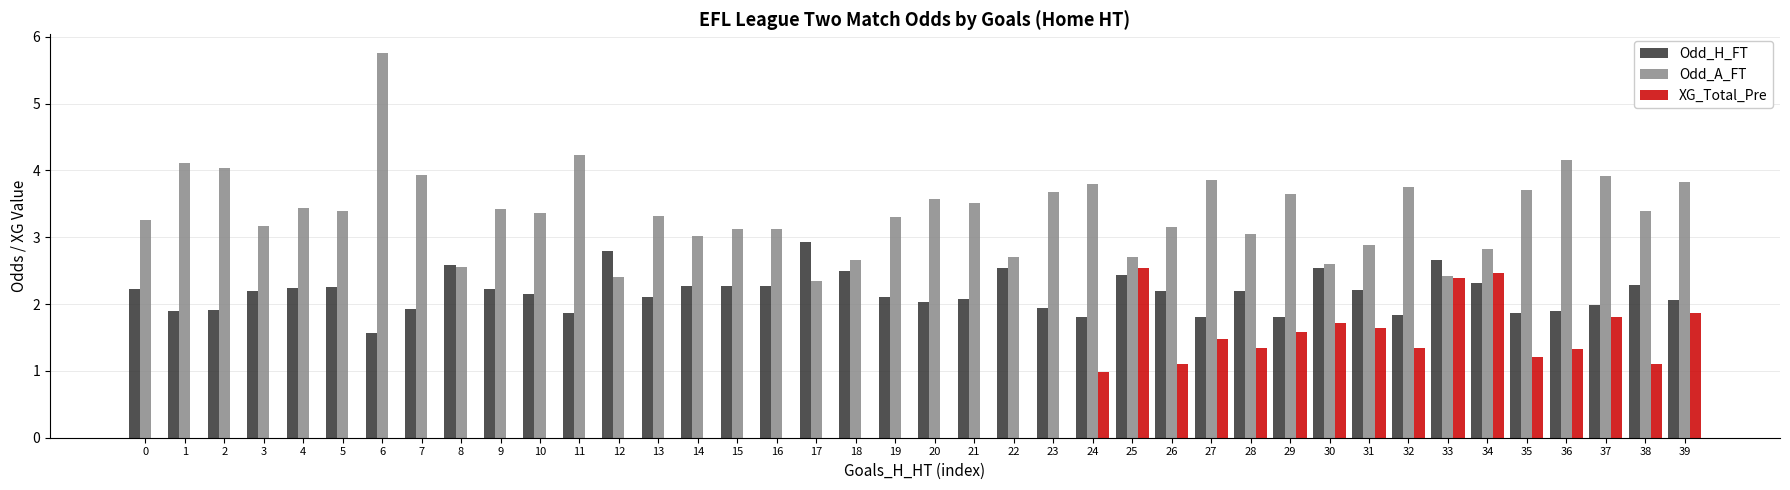

Which series has the largest range (max minus min)?

Odd_A_FT